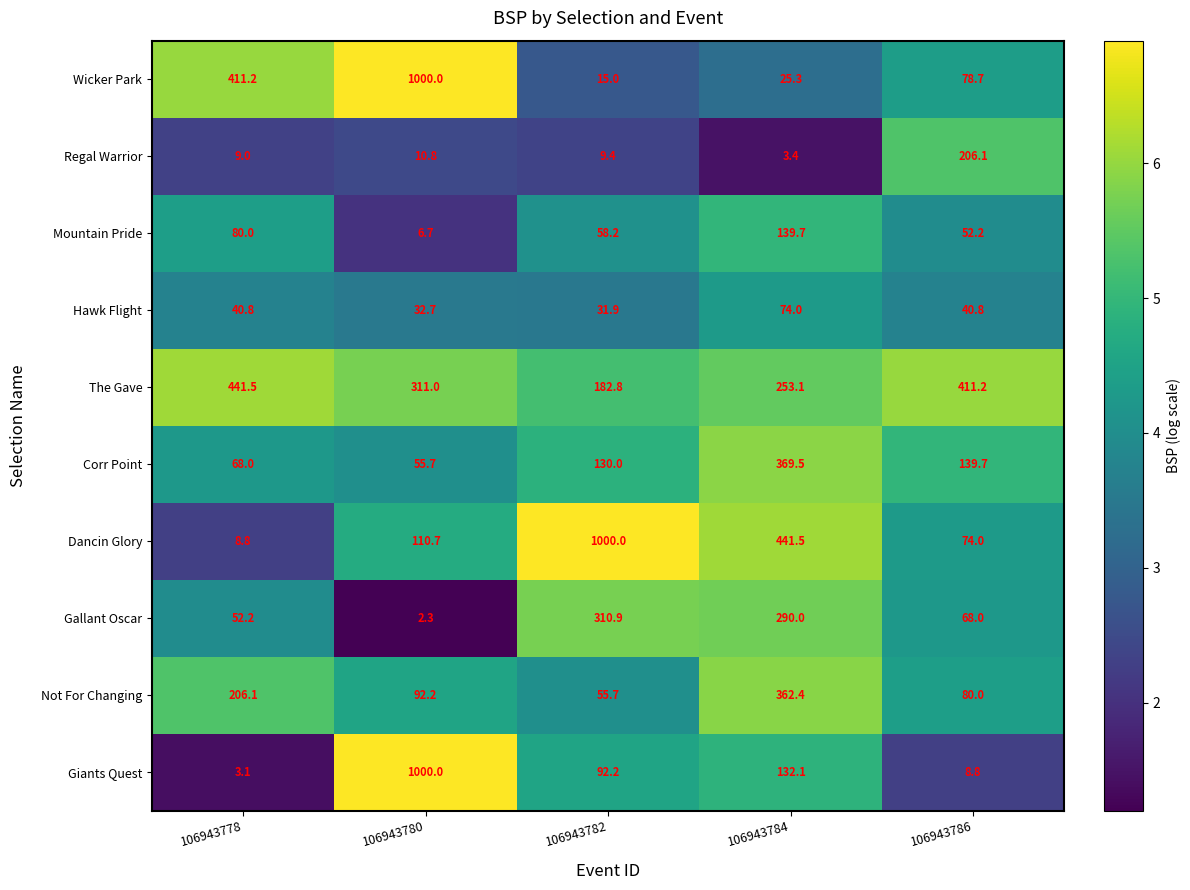

What is the approximate value of Mountain Pride at 106943784?

139.7